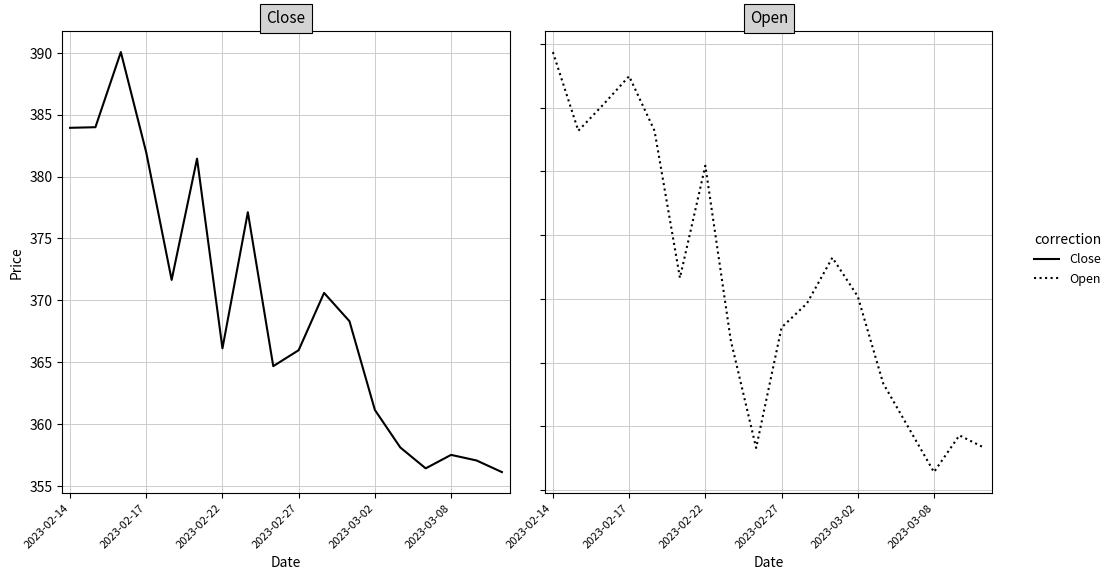

Is it true that Open equals 224.7 at 2023-02-17?

False